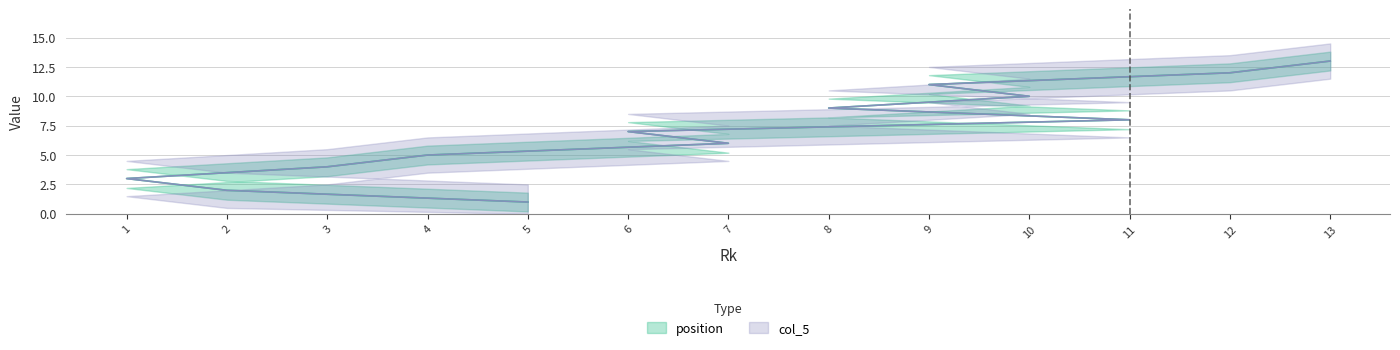

Rank the series by their maximum value, from lowest to highest.

position, col_5